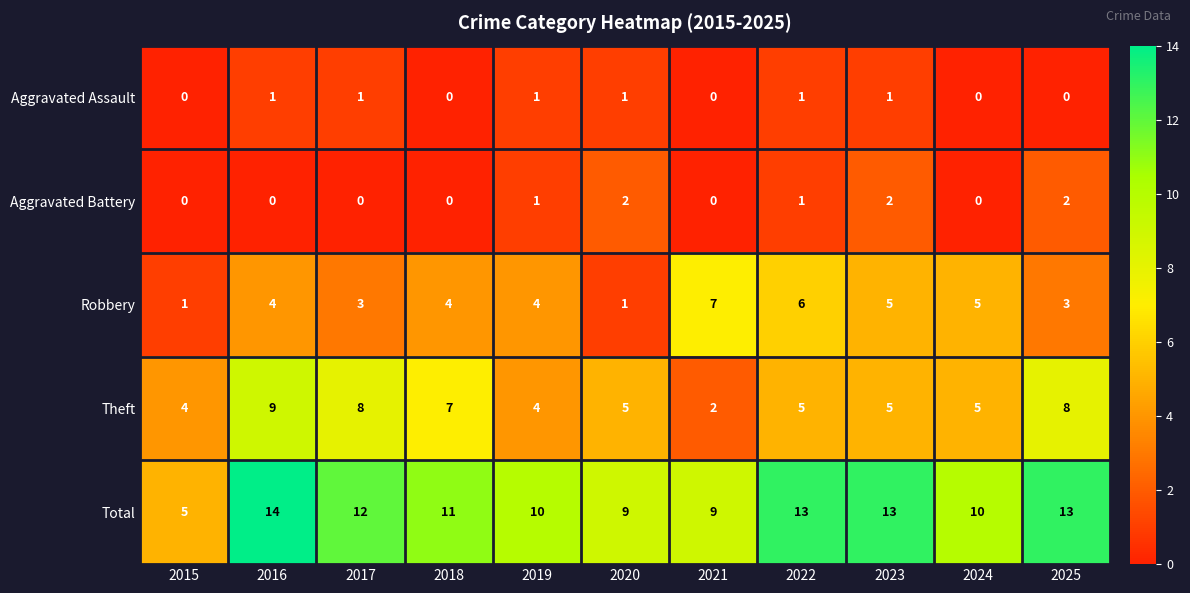

What is the difference between the maximum and minimum values in the Total series?

9